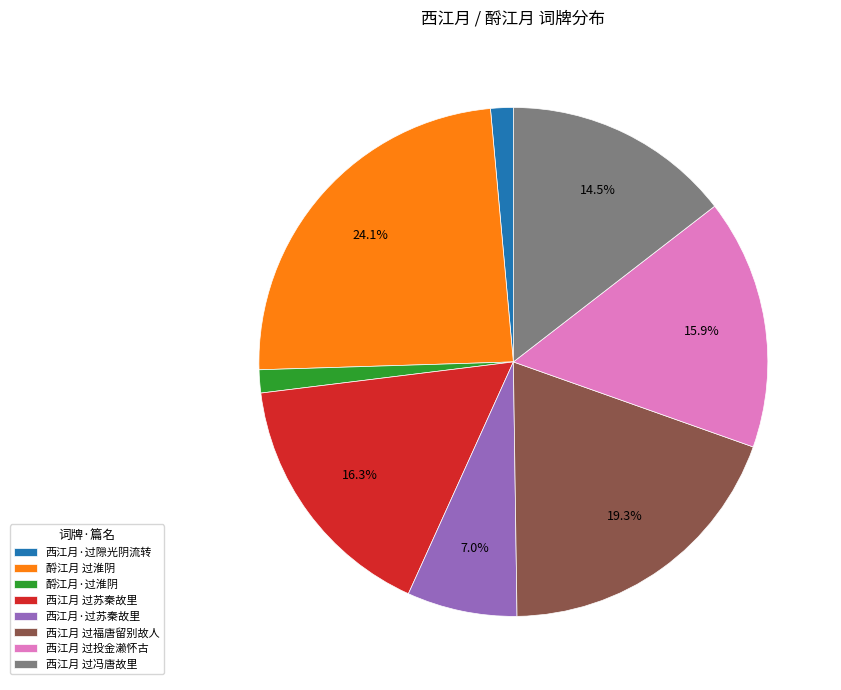

Count the number of slices in the pie.

8